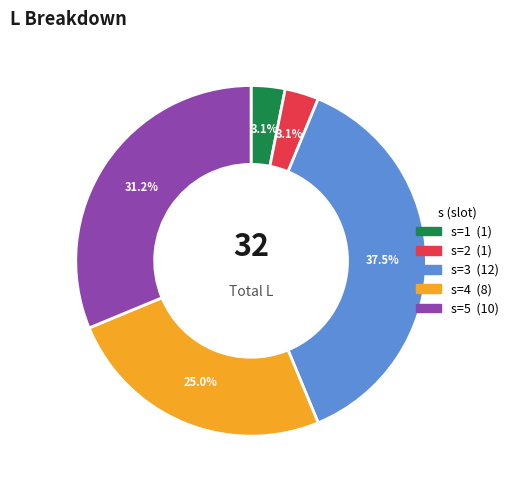

What percentage is NOT represented by s=1?

96.9%